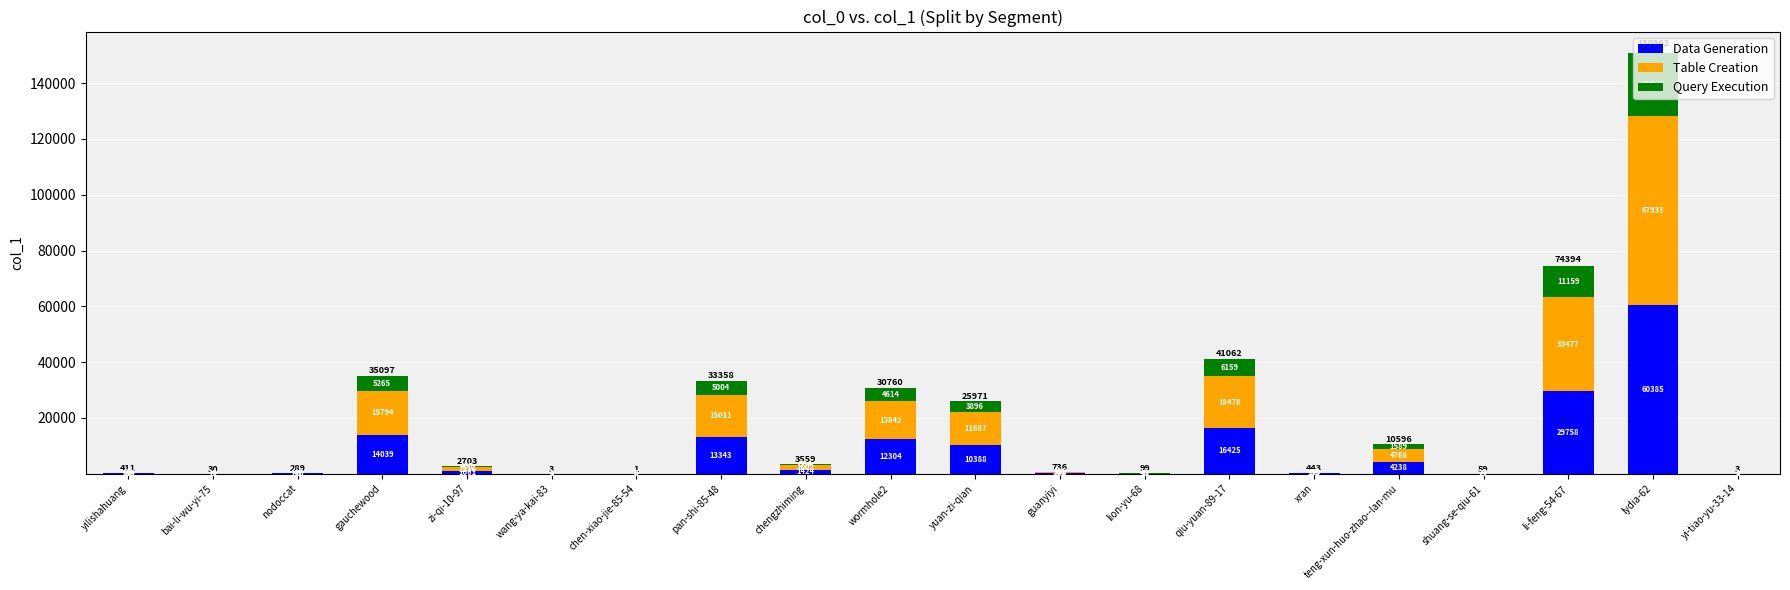

At which category is the sum across all series the highest?

lydia-62